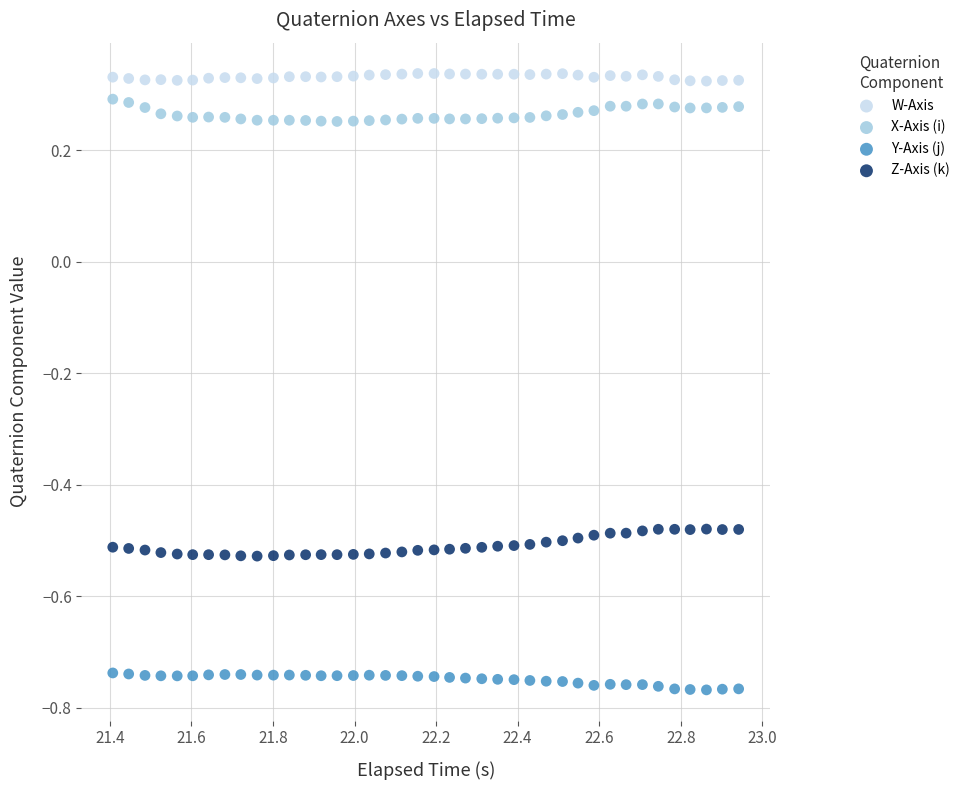

Which series reaches the minimum Y coordinate?

Y-Axis (j)